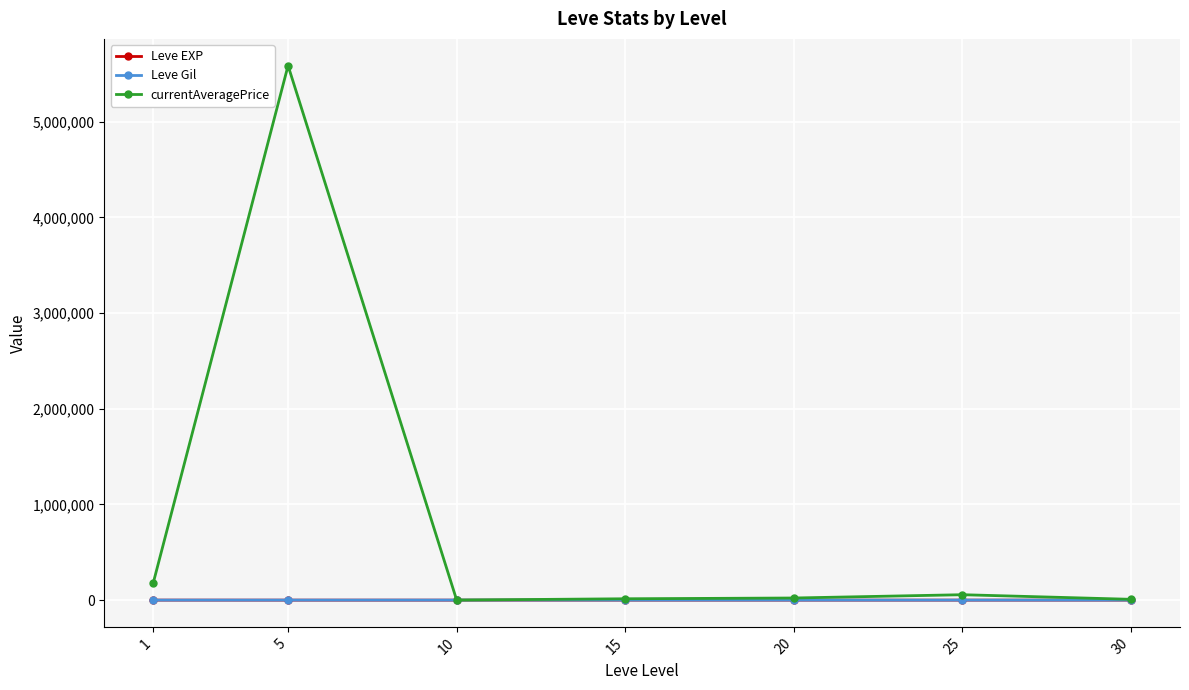

Where is the first local maximum for currentAveragePrice?

5